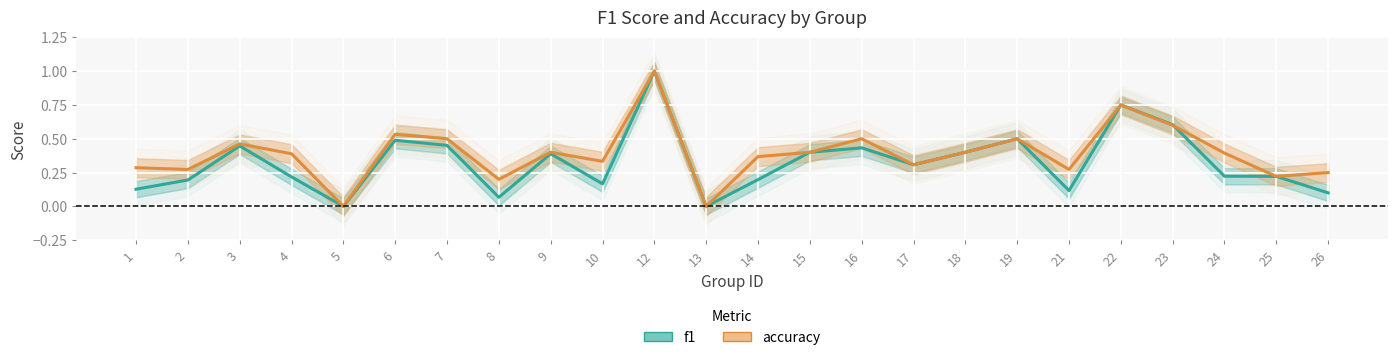

True or false: accuracy and f1 cross at least once.

True